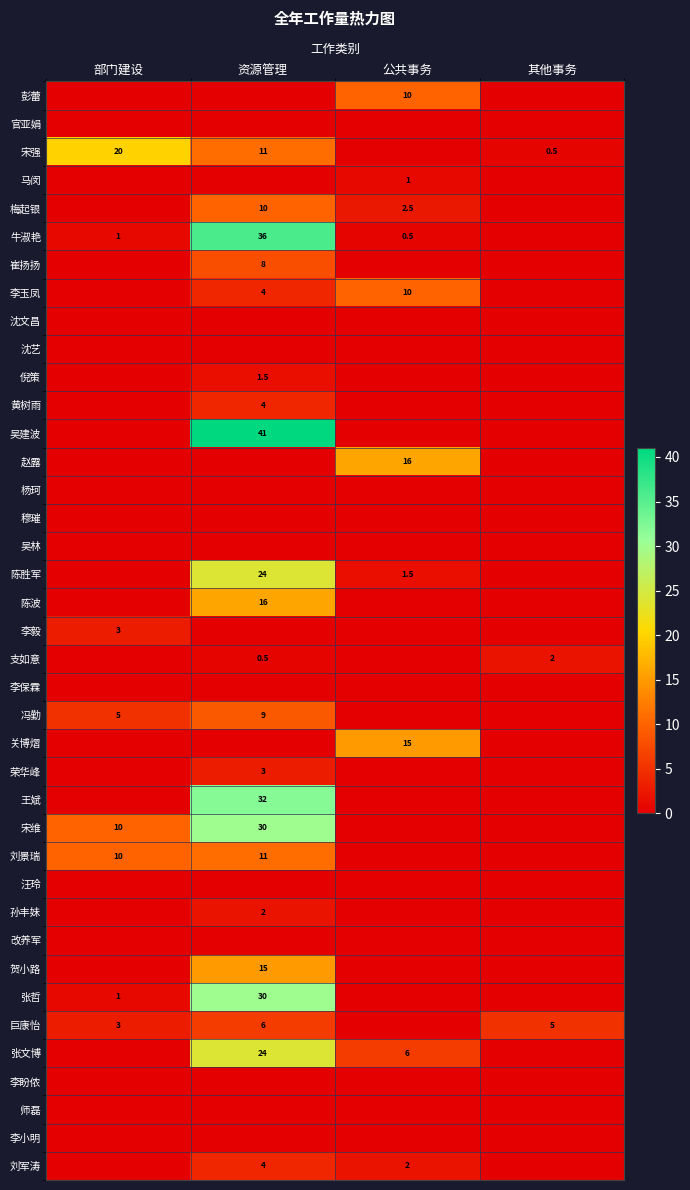

Is it true that 宋维 equals 17.3 at 部门建设?

False